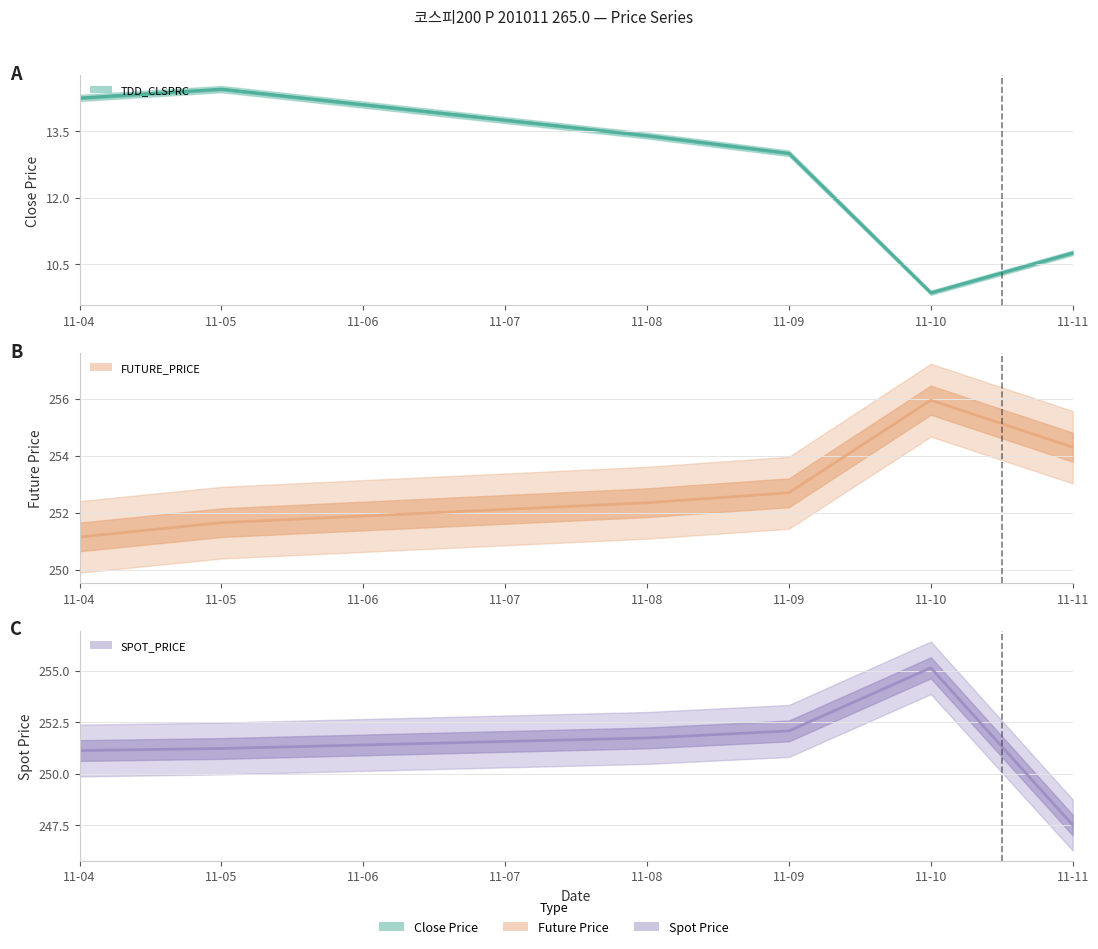

What is the highest value of the FUTURE_PRICE (line) series?

255.9